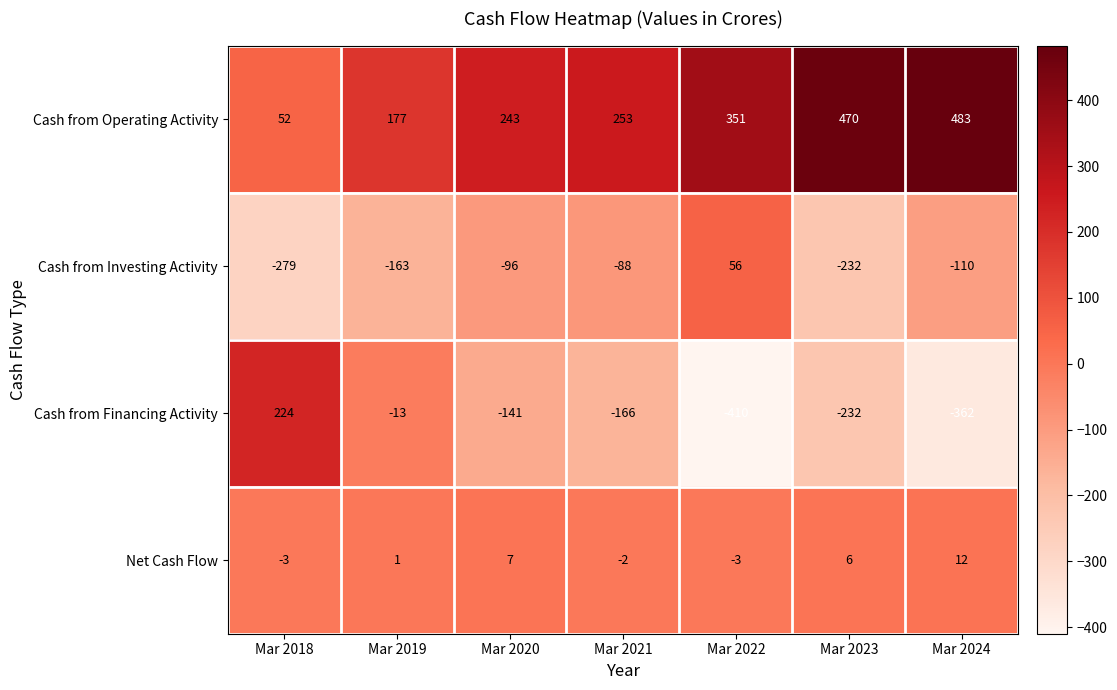

True or false: Cash from Financing Activity has a value of -297 at Mar 2021.

False